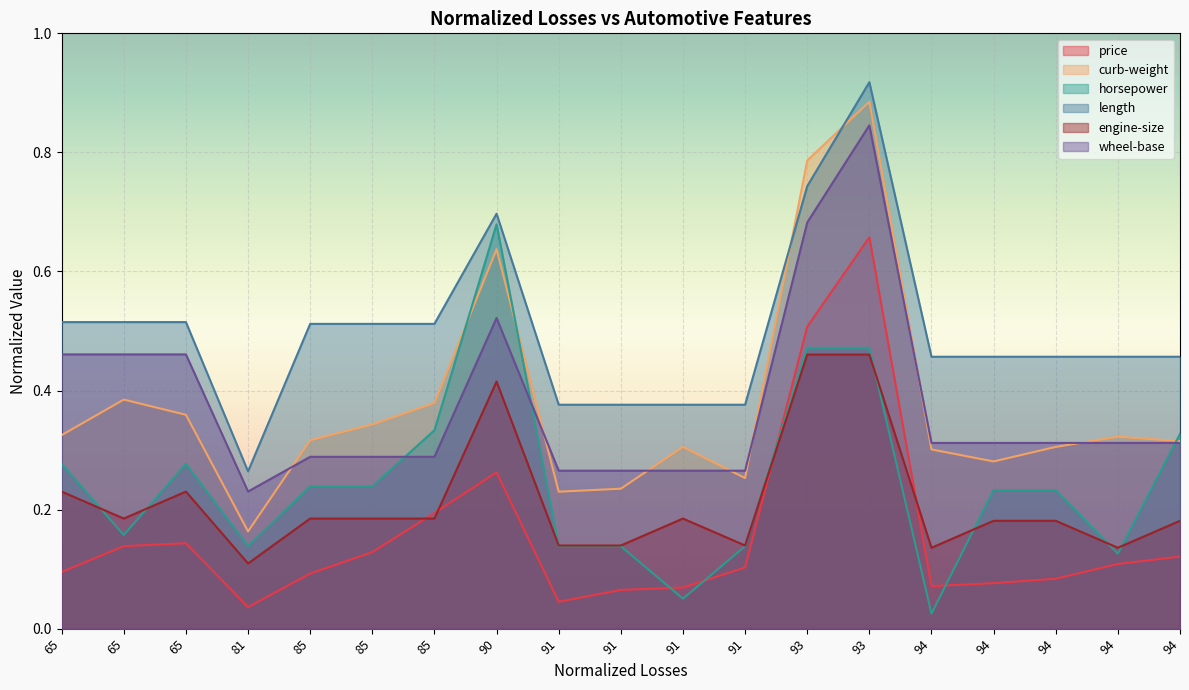

What is the difference between the maximum and second lowest values in the engine-size series?

0.3